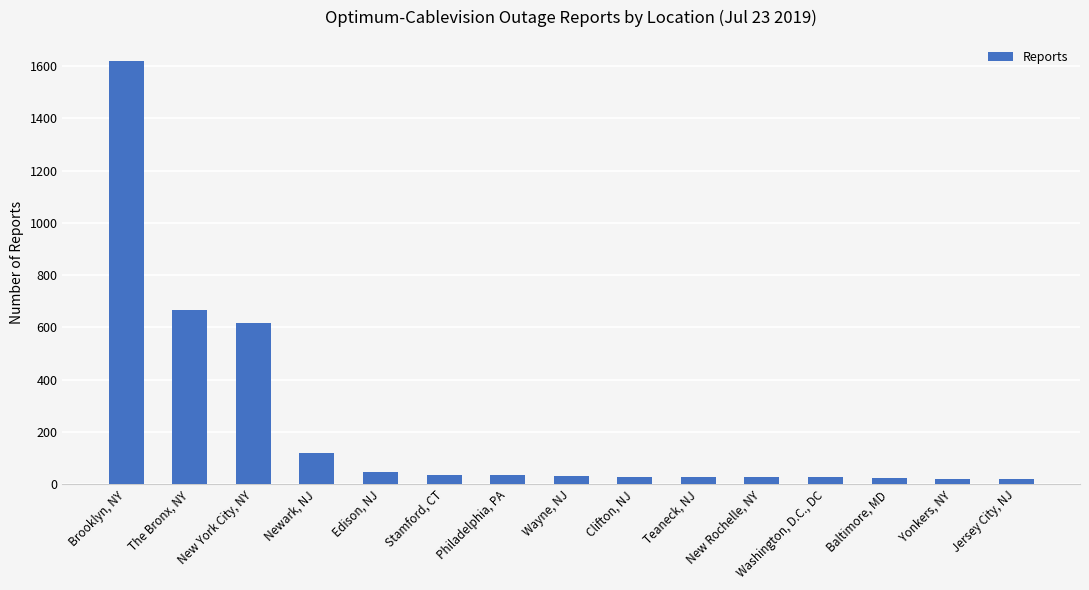

How many bars are there in total?

15